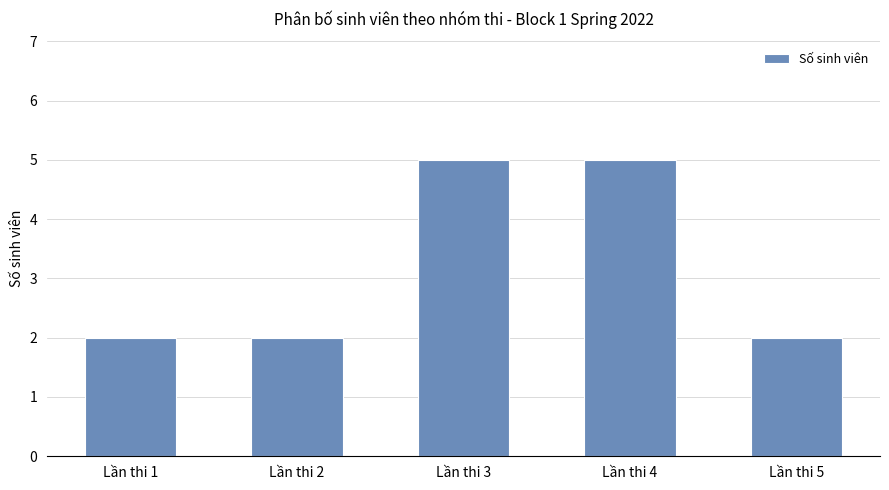

Does the chart contain any negative values?

No